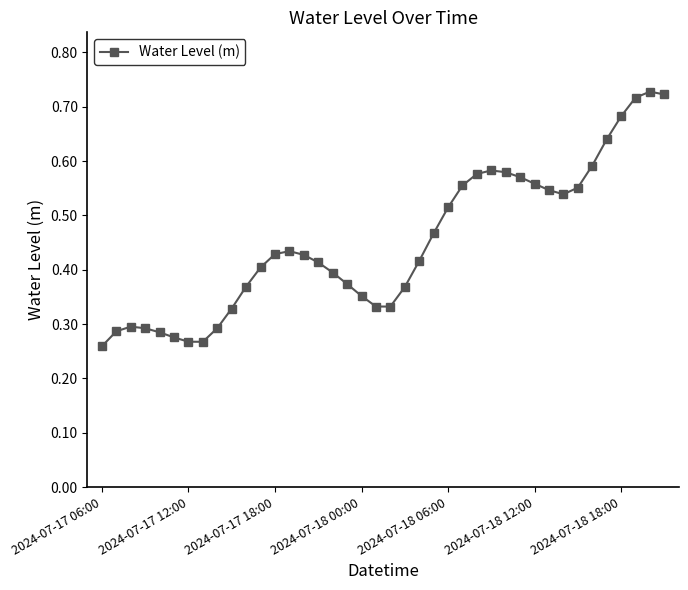

True or false: the data has more than 0 interior local peaks.

True